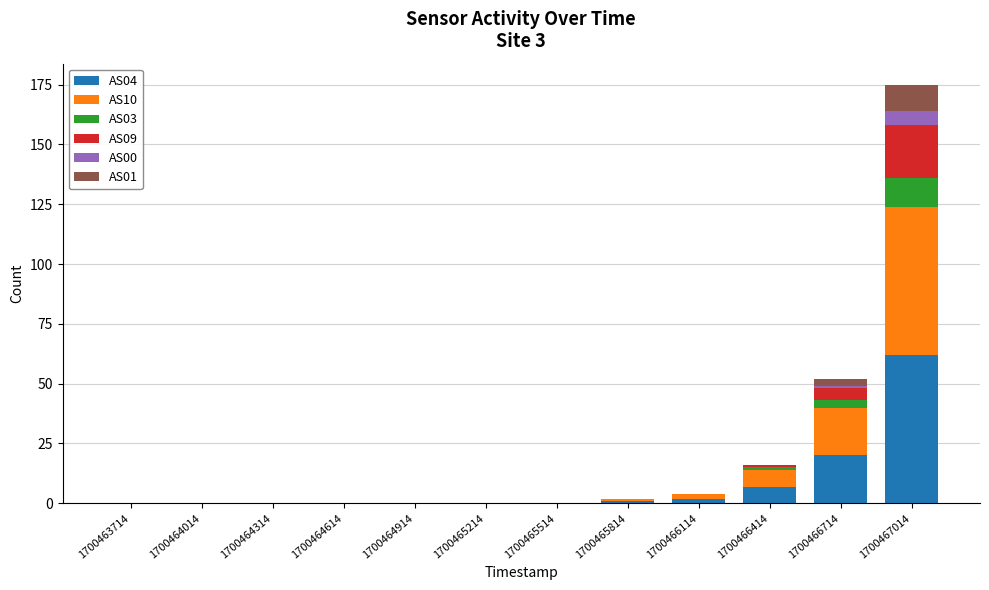

Which series has the largest total across all categories?

AS04